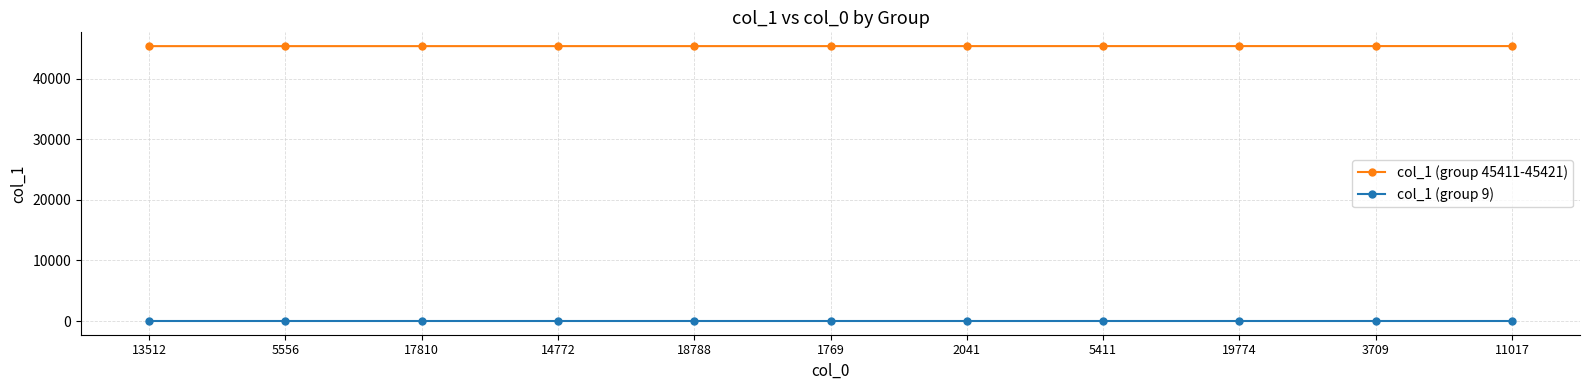

True or false: col_1 (group 45411-45421) and col_1 (group 9) cross at least once.

False